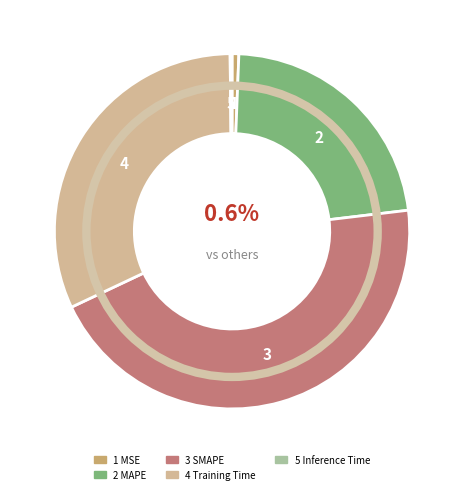

Does any single category account for the majority?

No